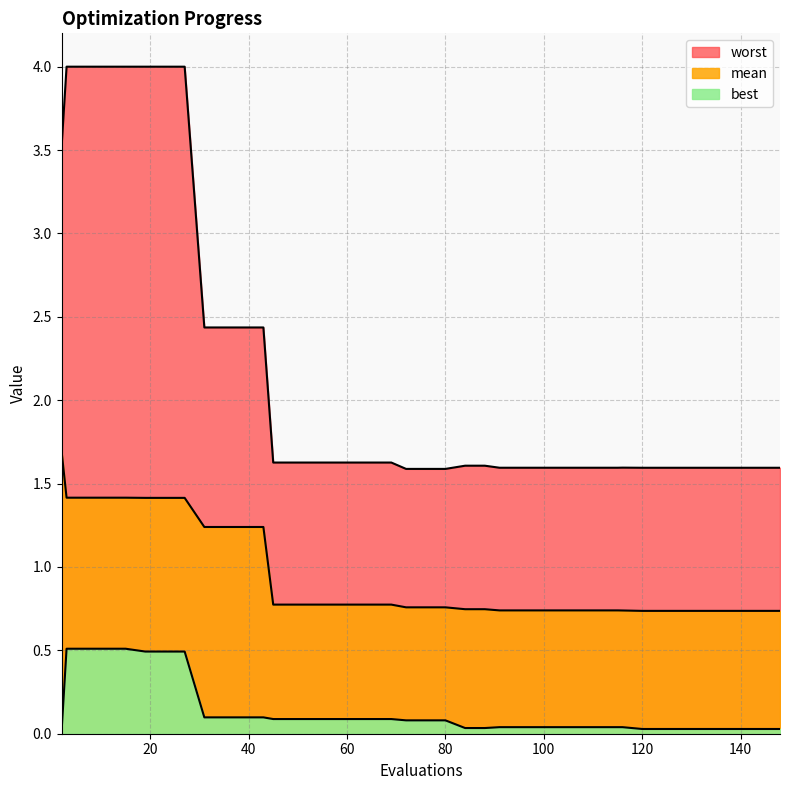

At which label is best closest to 0?

2